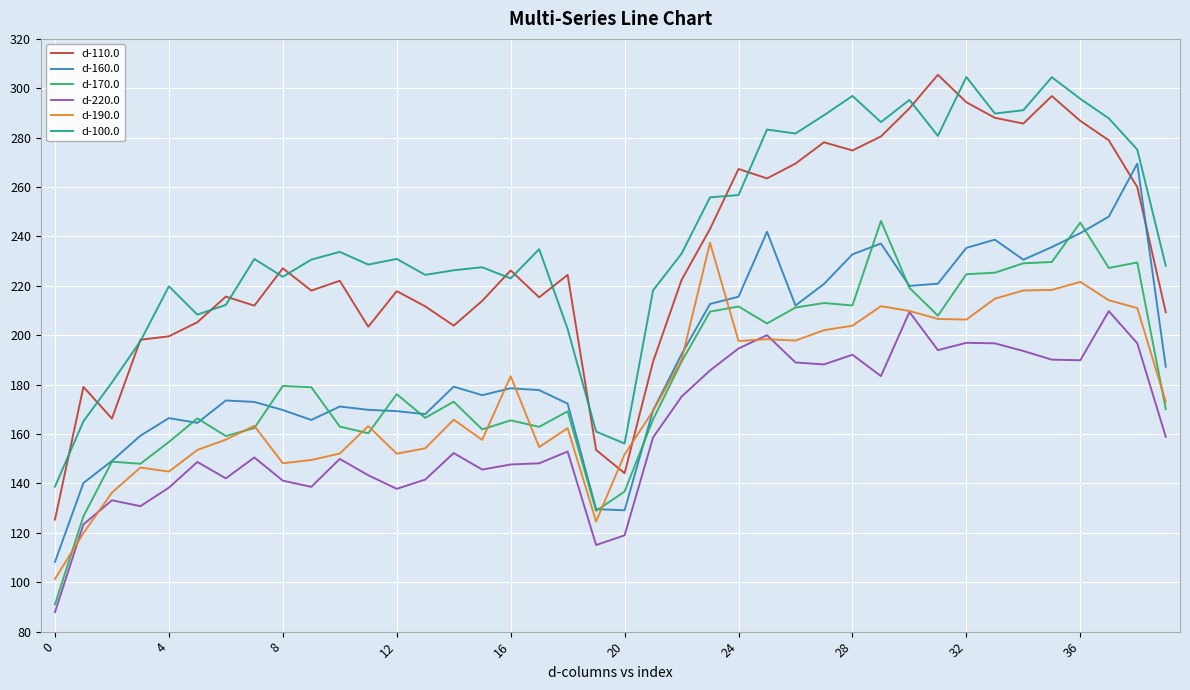

True or false: d-160.0 and d-220.0 cross at least once.

False